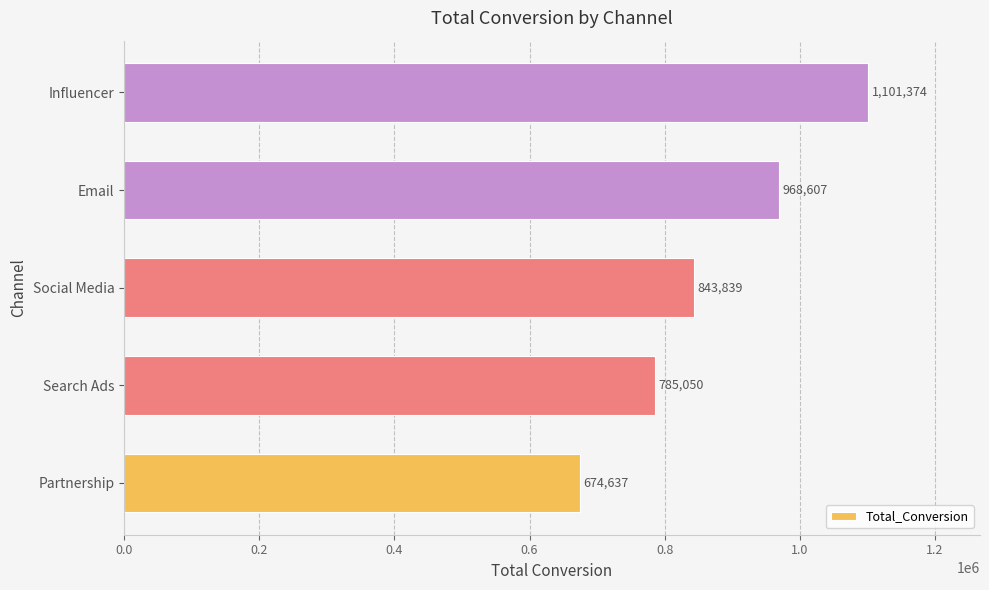

List the labels in order of value, smallest first.

Partnership, Search Ads, Social Media, Email, Influencer